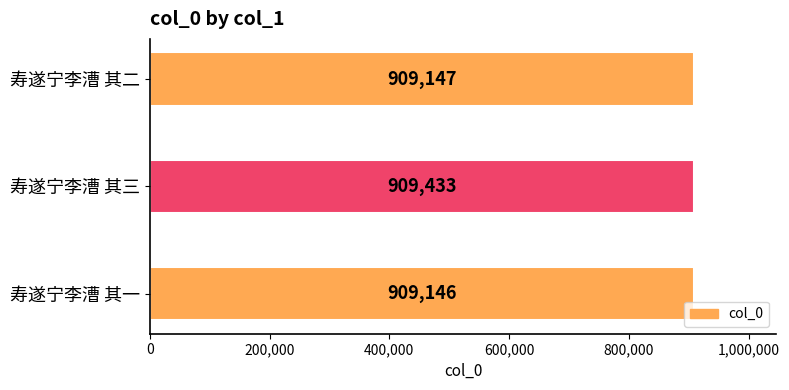

How many data points does each series have?

3